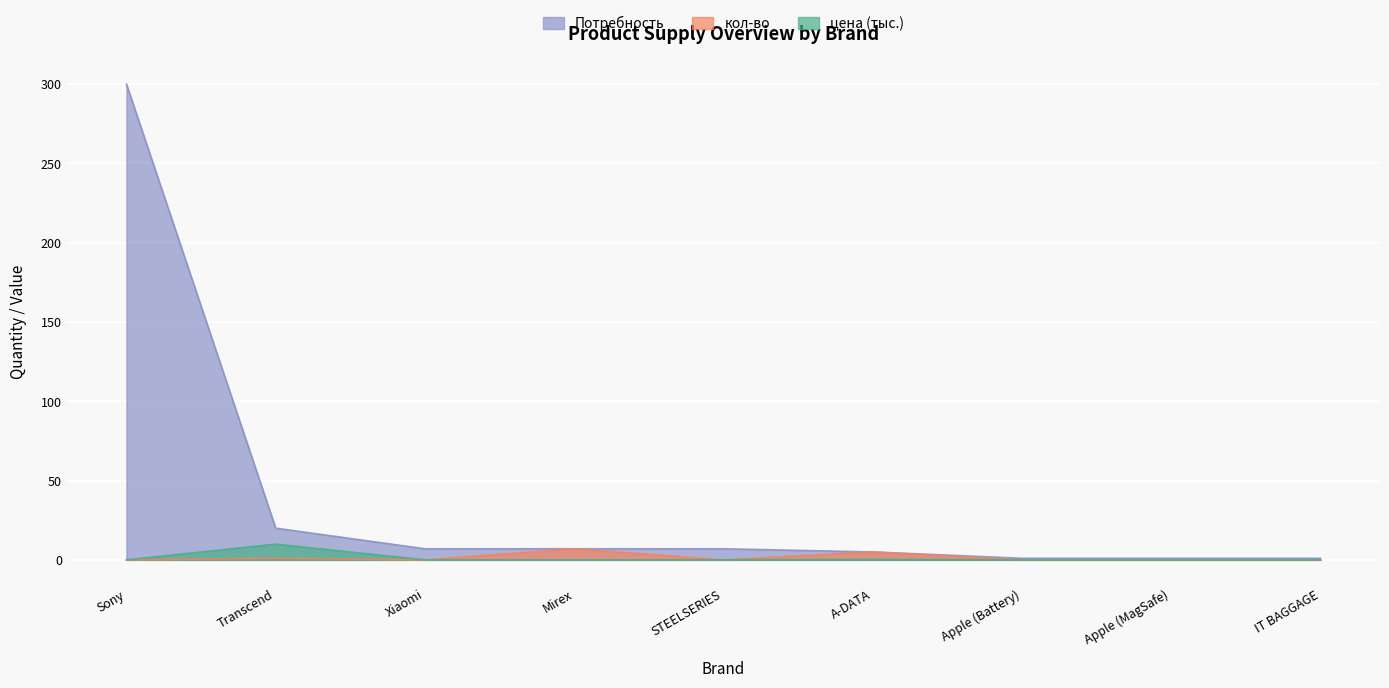

What is the difference between the maximum and minimum values in the Потребность series?

299.0